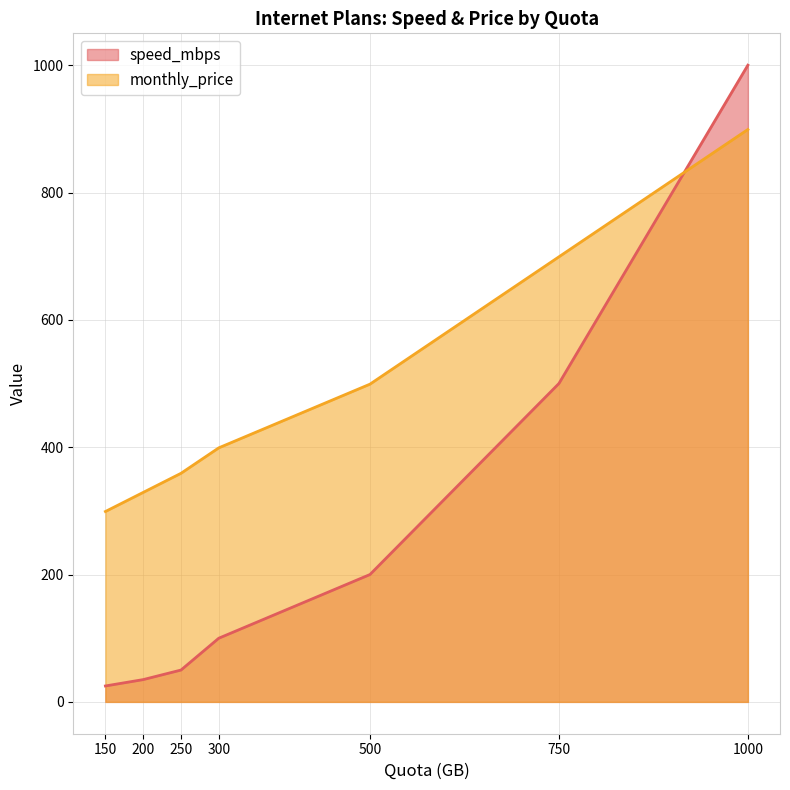

What is the lowest value of the speed_mbps series?

25